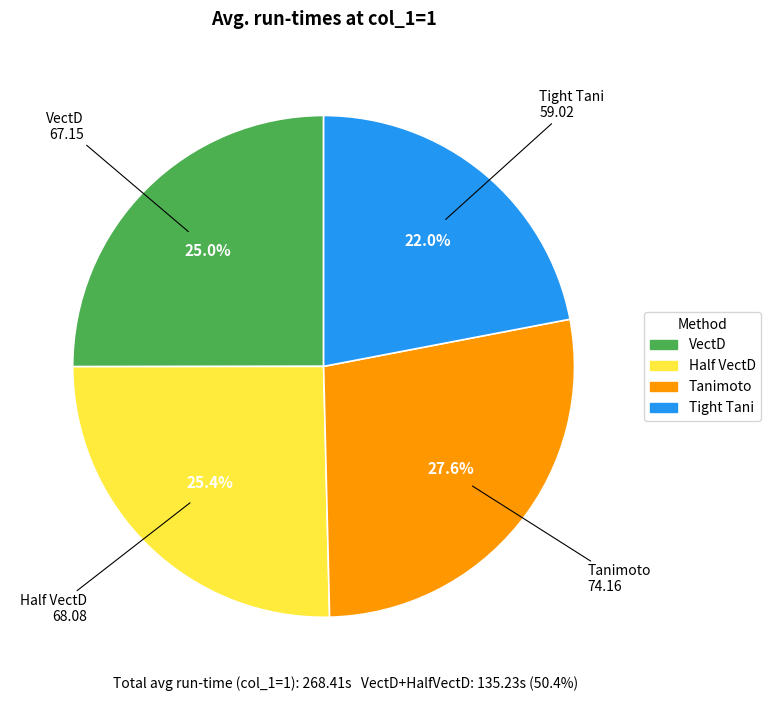

Which has a higher value, Half VectD or Tight Tani?

Half VectD